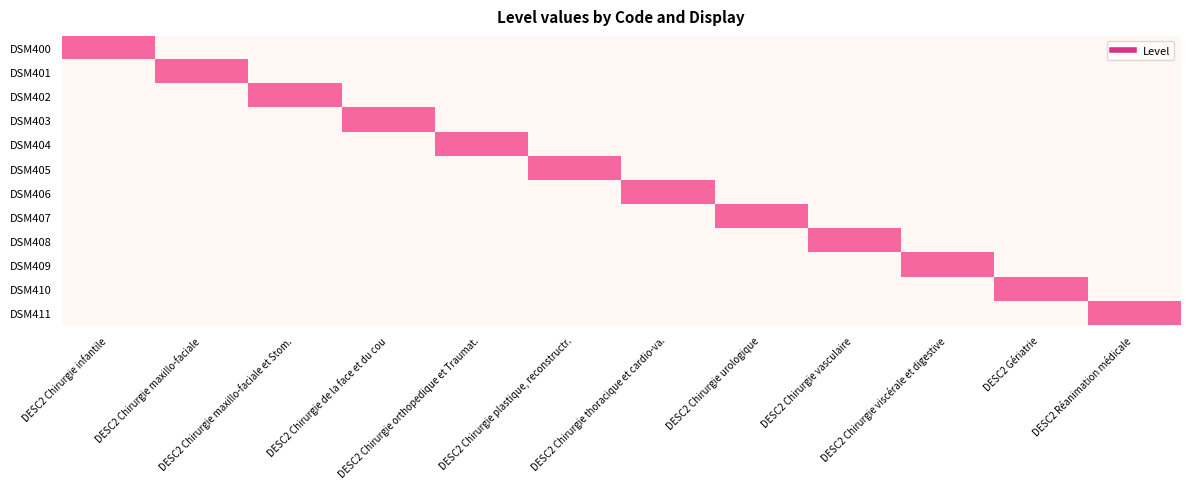

Which series has the widest spread of values?

DSM400